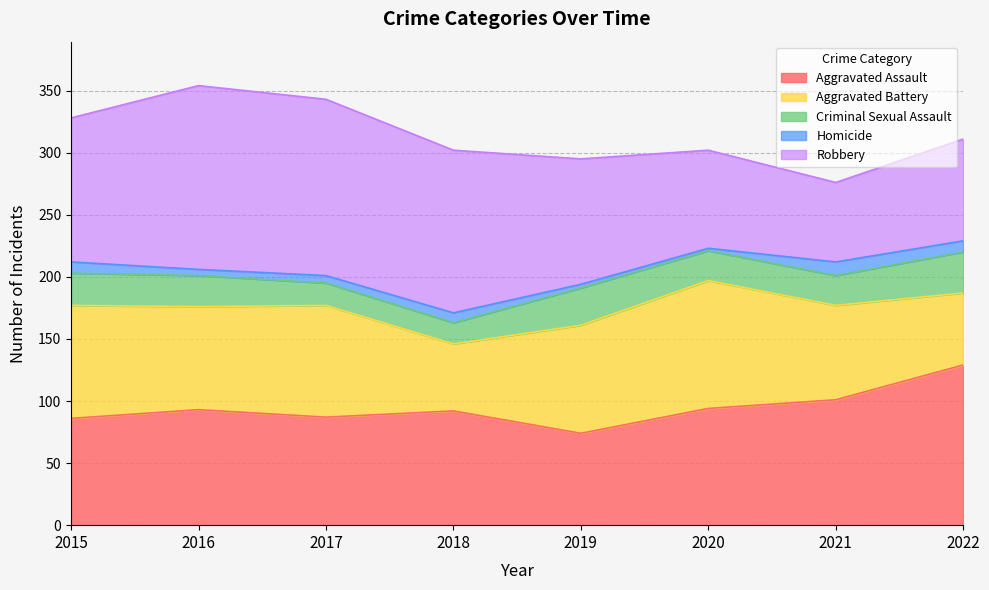

What is the sum of the Robbery values at 2015 and 2020?

195